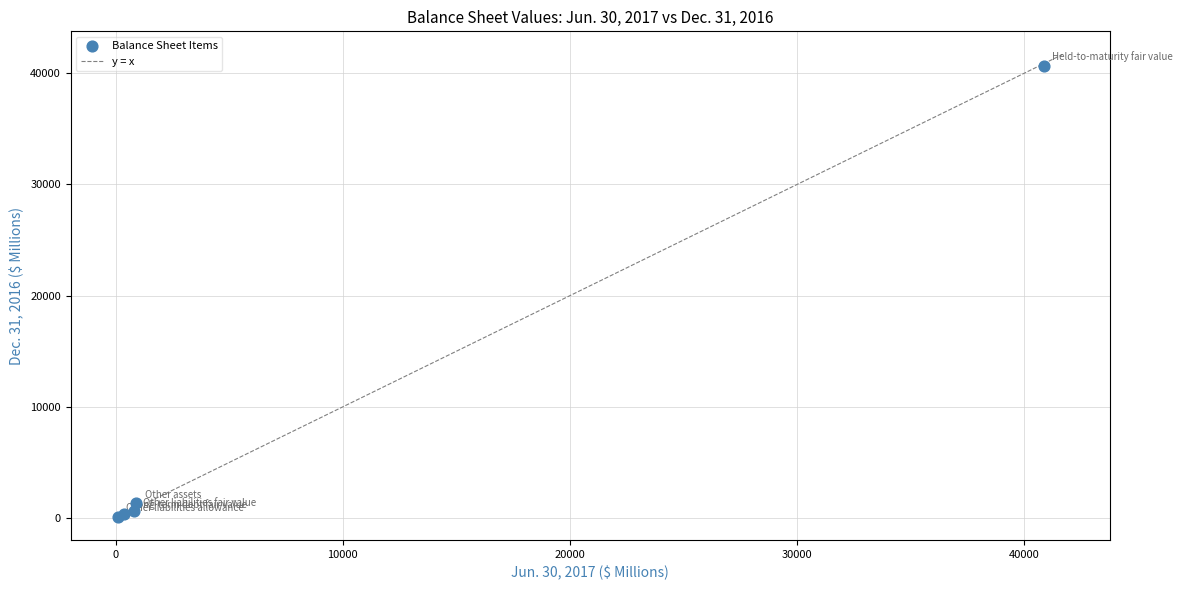

What Y value in the scatter plot is closest to 20390?

1339